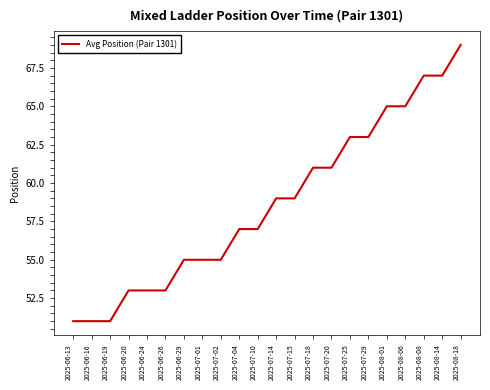

What position from the left is 2025-06-16?

2